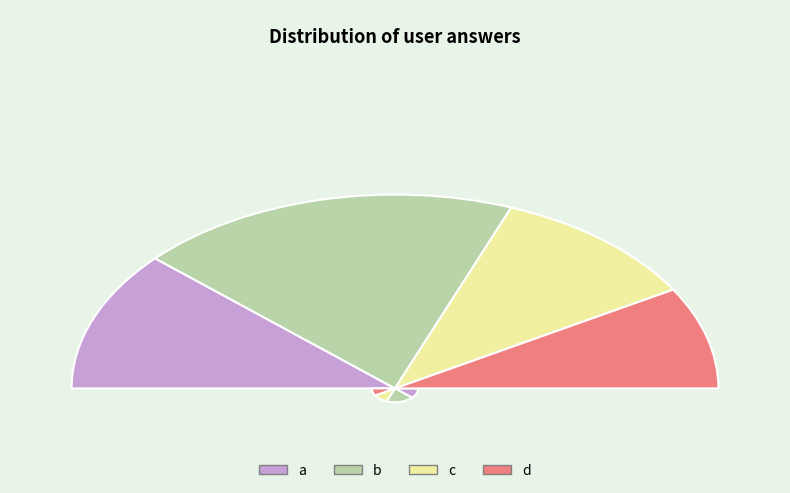

What is the change in value from b to d?

-10